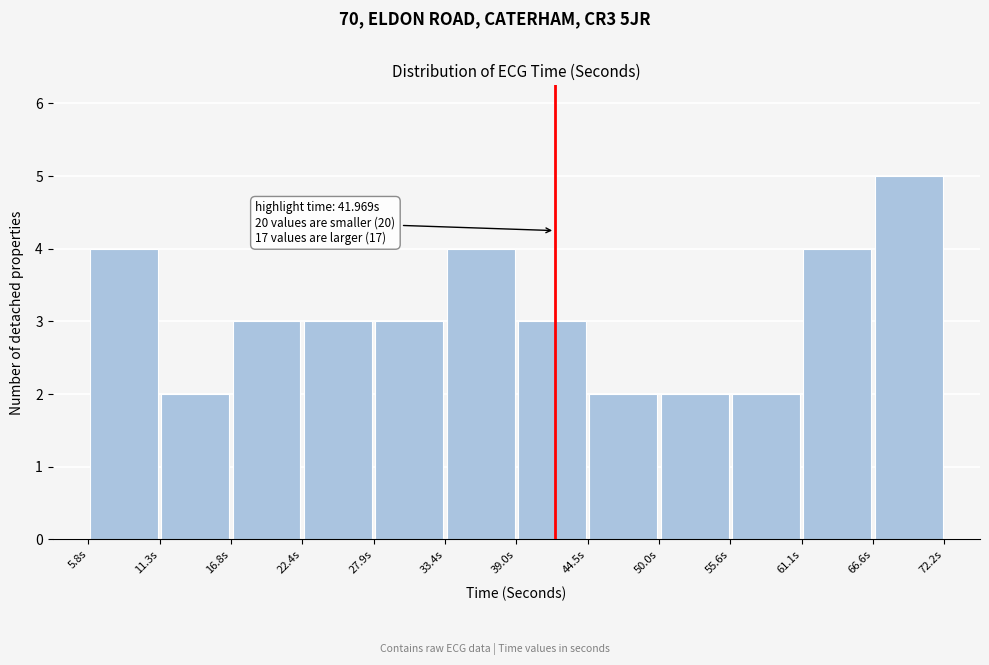

Over which range of the x-axis is the bar tallest?

67 to 72